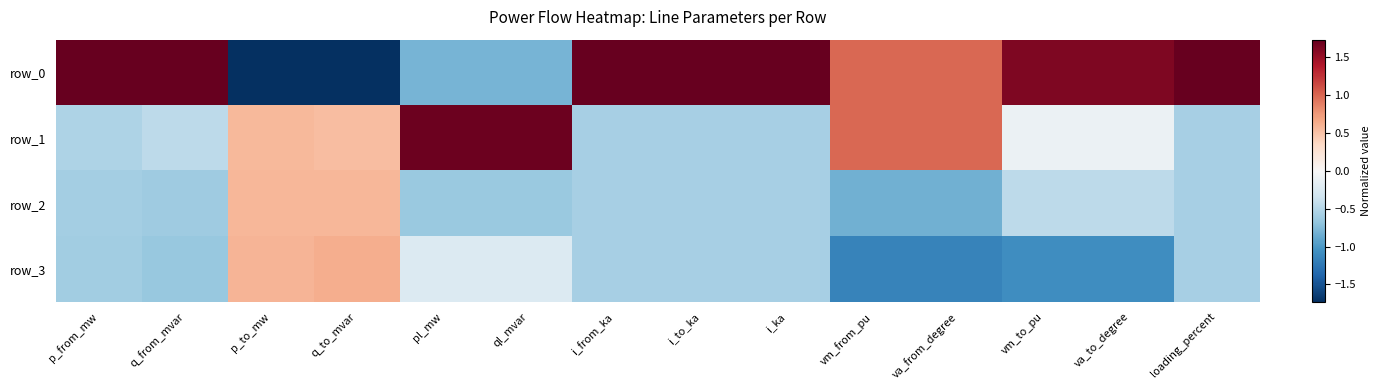

What is the greatest value displayed?

1.7